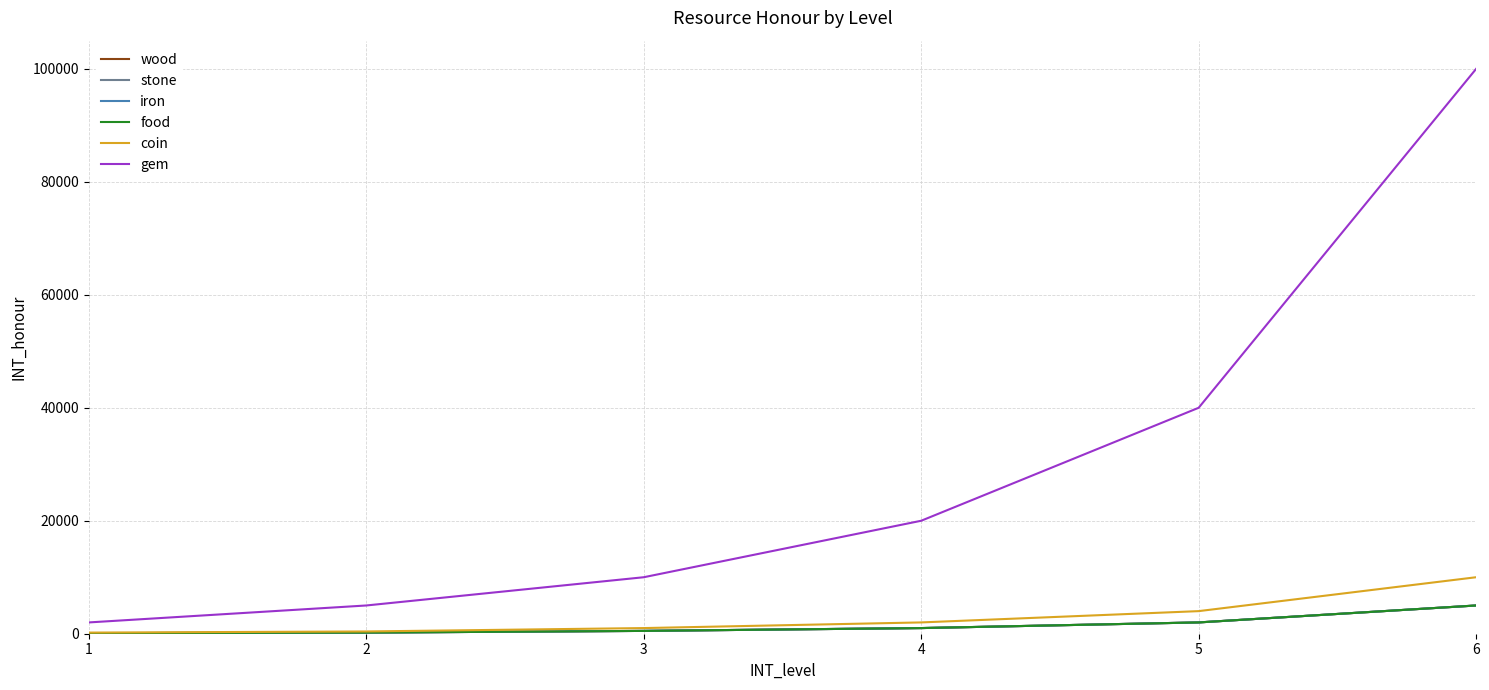

True or false: stone and coin intersect in this chart.

False